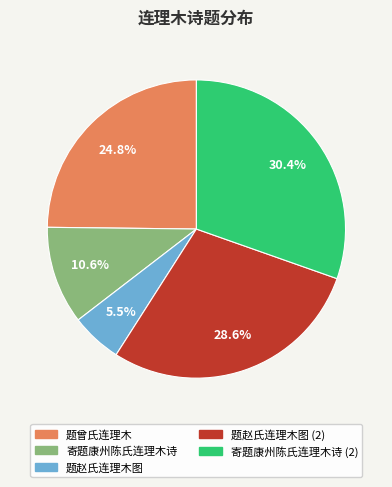

To the nearest percent, what percentage of the pie is 寄题康州陈氏连理木诗?

11%